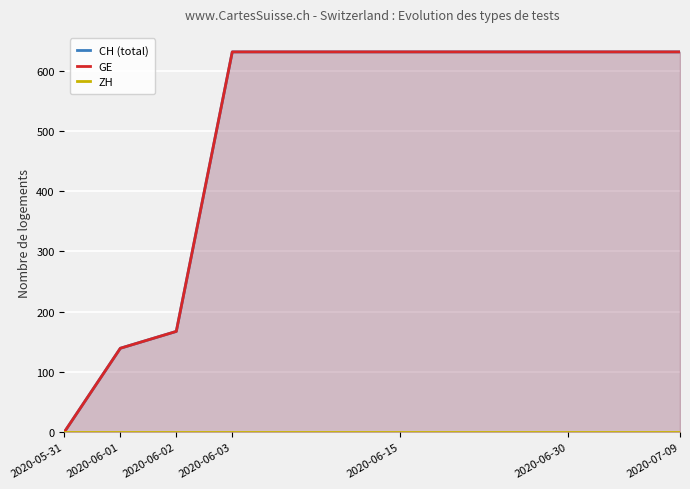

True or false: GE has a value of 987 at 7.

False